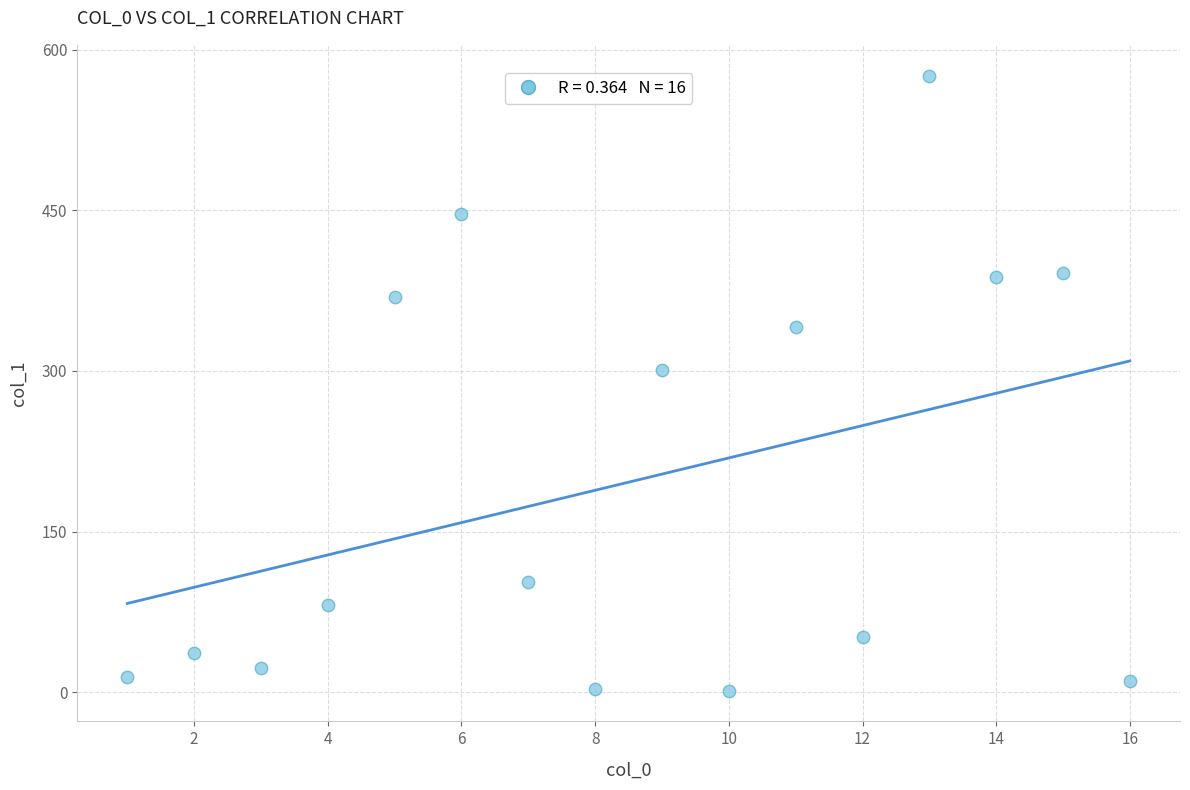

What Y value in the scatter plot is closest to 288?

300.9